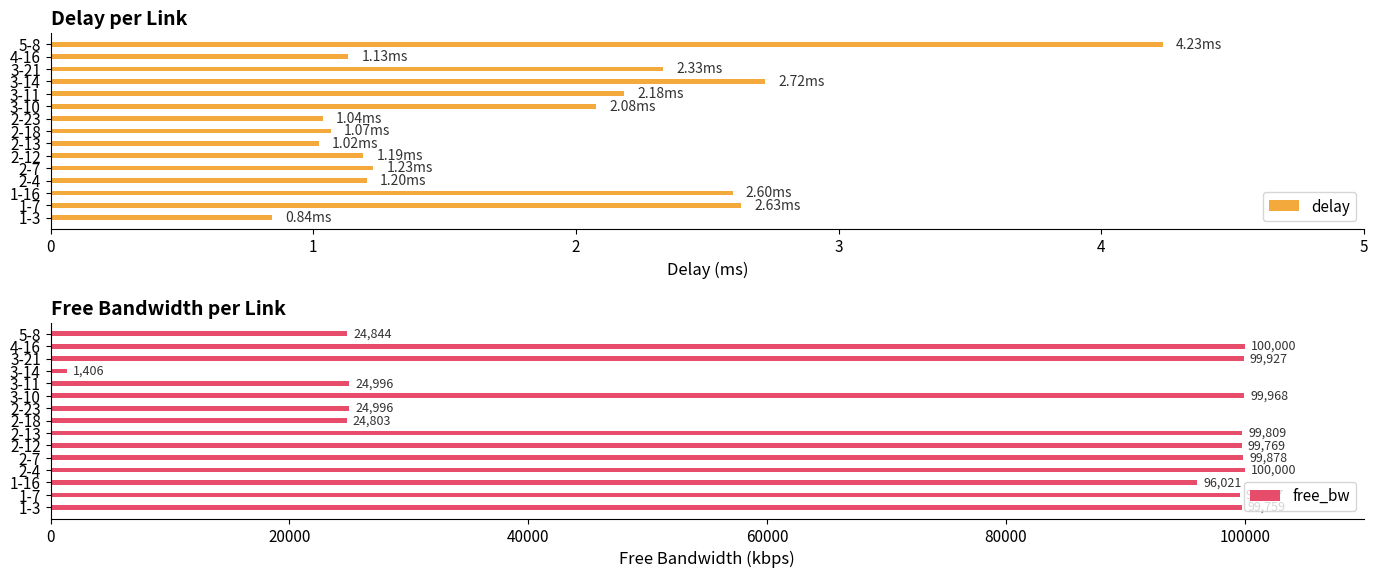

What is the value of the delay bar at the 15th from the left?

4.2